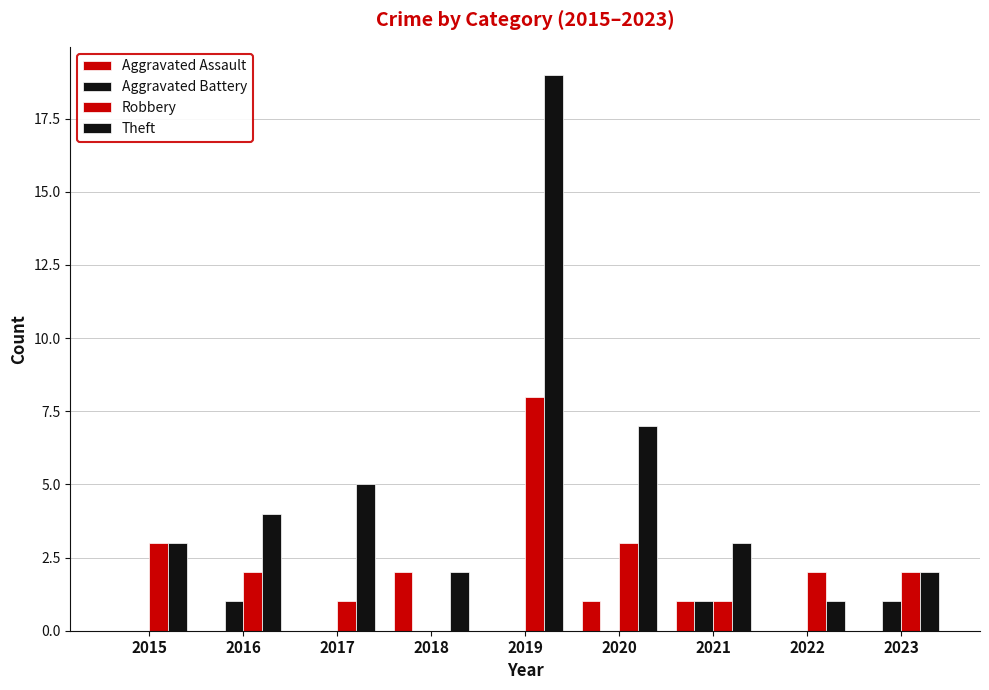

How many series are shown in this chart?

4